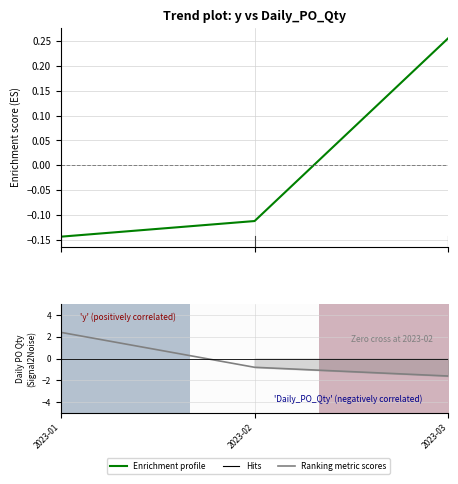

How many values in the Enrichment profile series are below 0?

2